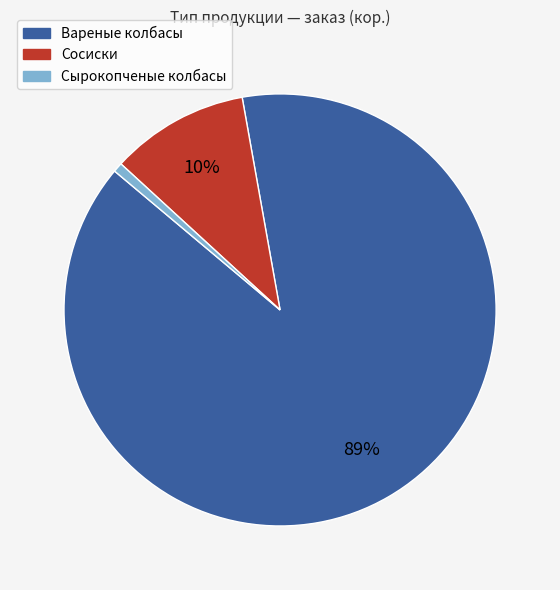

How many segments does this pie chart have?

3